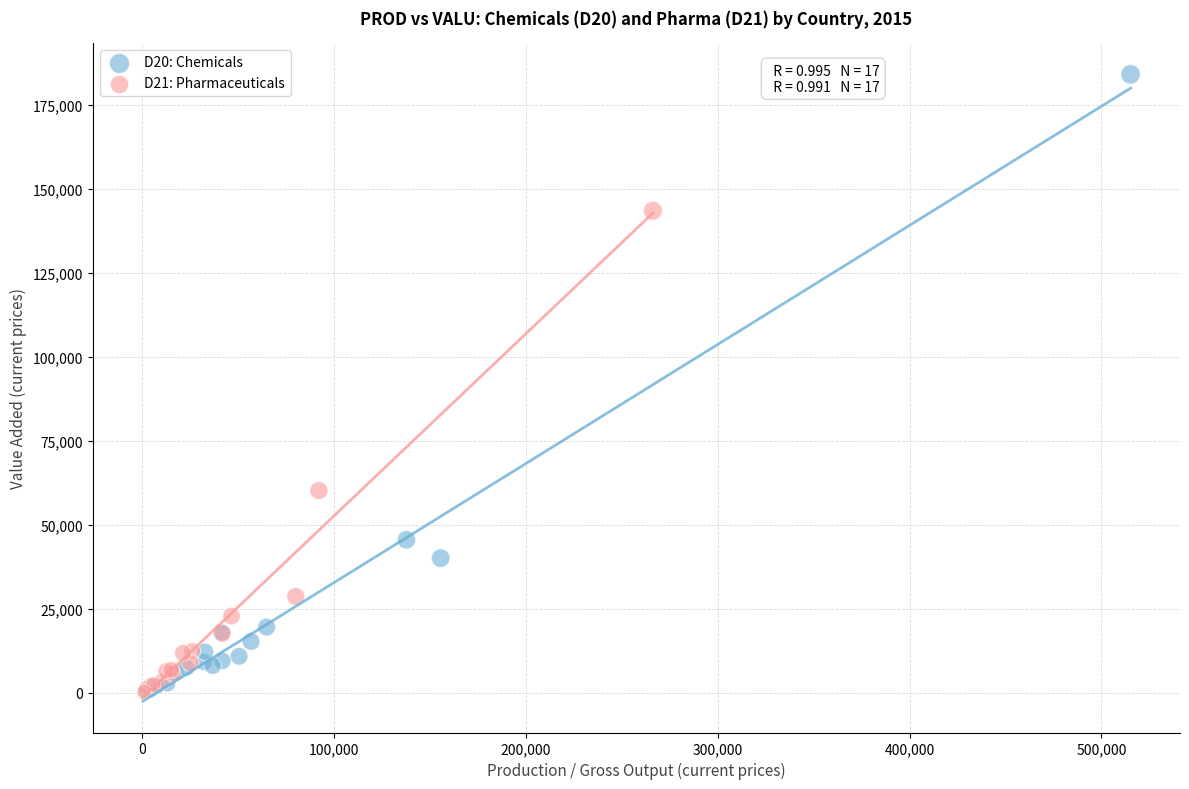

Which series reaches the maximum Y coordinate?

D20: Chemicals